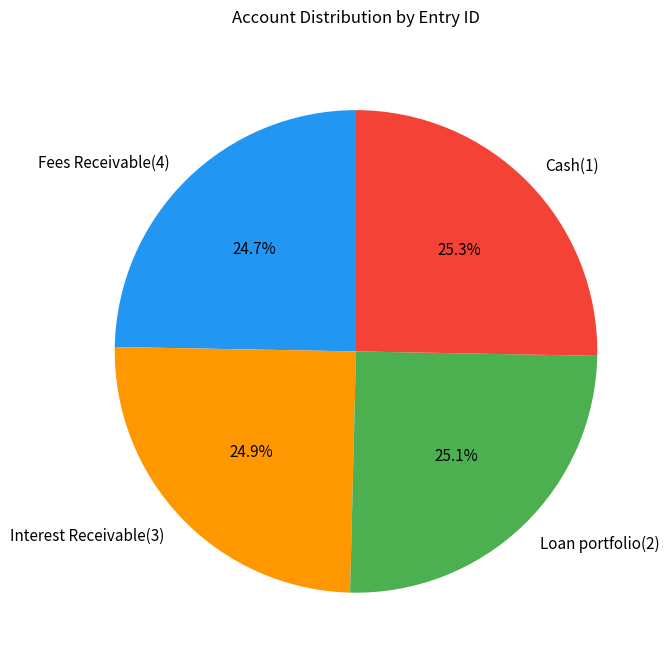

To the nearest percent, what is the difference between the largest and smallest slice percentages?

1%